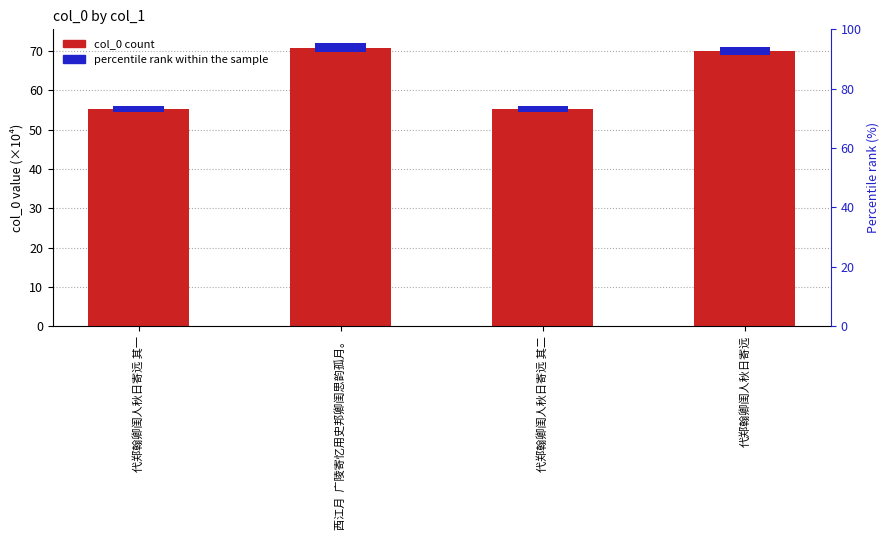

What is the change in value from 西江月  广陵寄忆用史邦卿闺思韵孤月。 to 代郑翰卿闺人秋日寄远?

-0.9